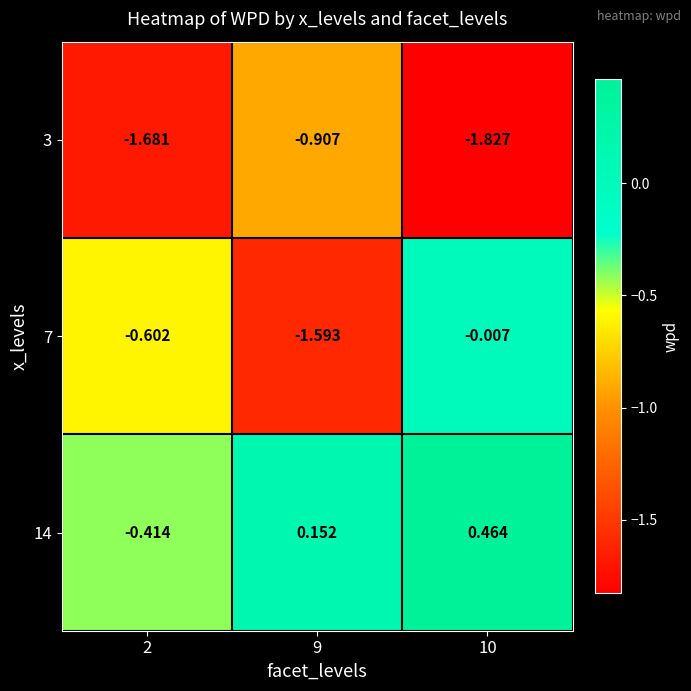

Is the value of 14 at 9 greater than the value of 3 at 10?

Yes